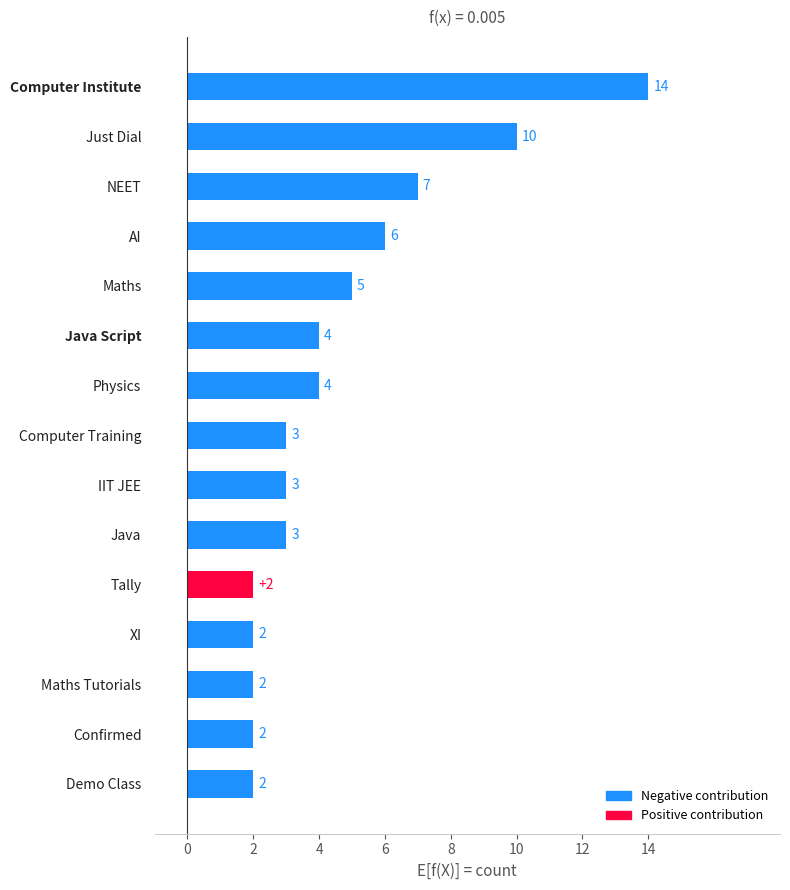

At which label is the value closest to 8?

NEET